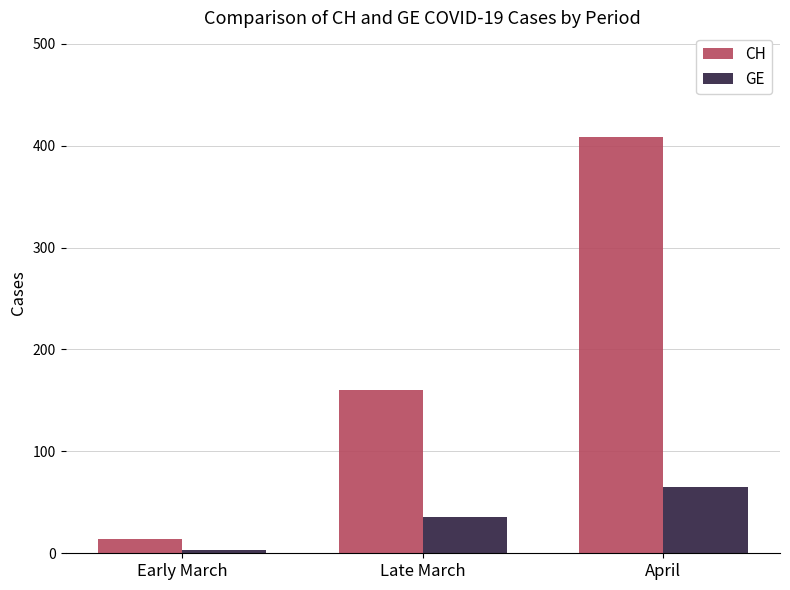

At which label is GE closest to 34?

Late March